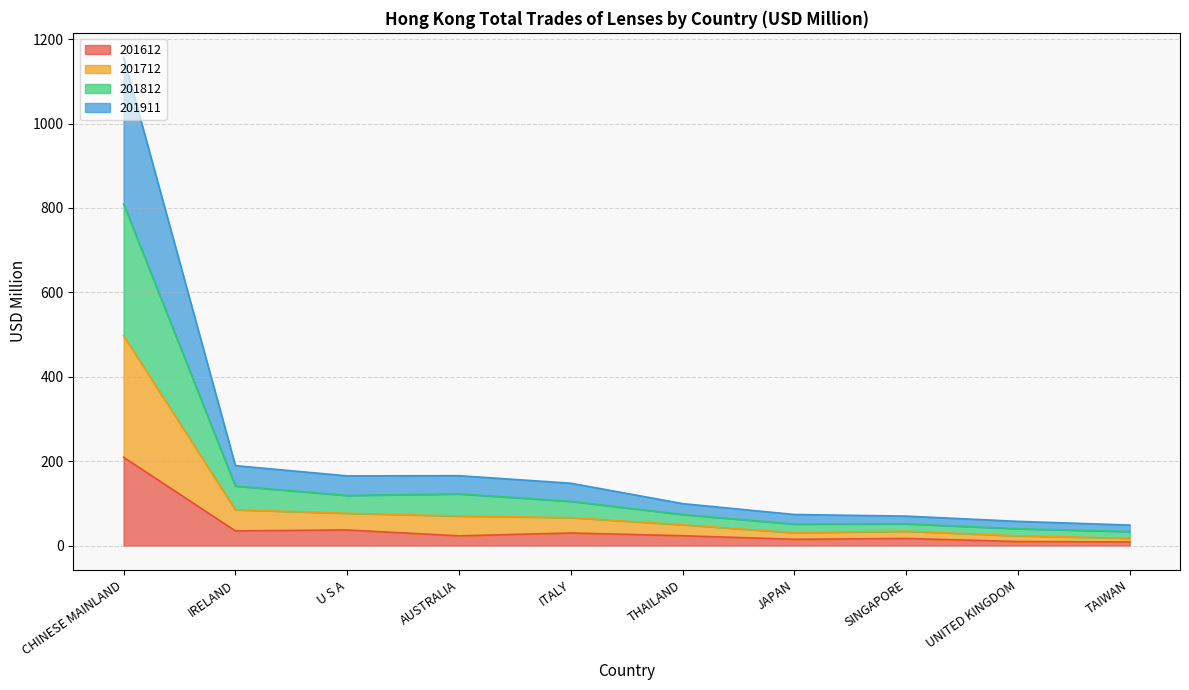

At which category does the chart reach its minimum across all series?

TAIWAN